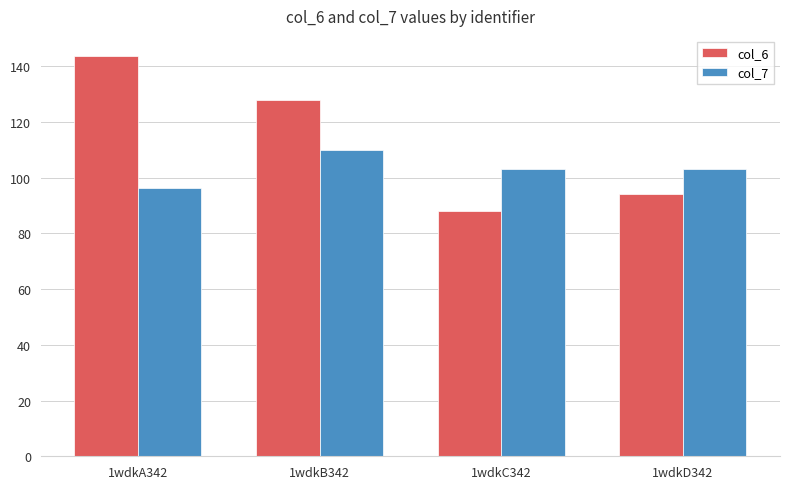

Which label corresponds to the smallest value in the chart?

1wdkC342